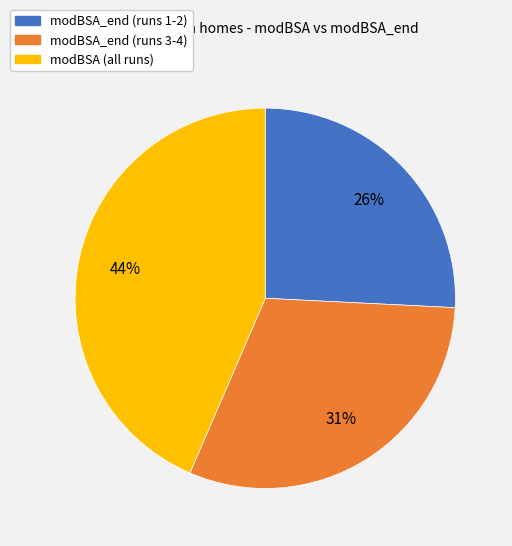

Does any single category account for the majority?

No